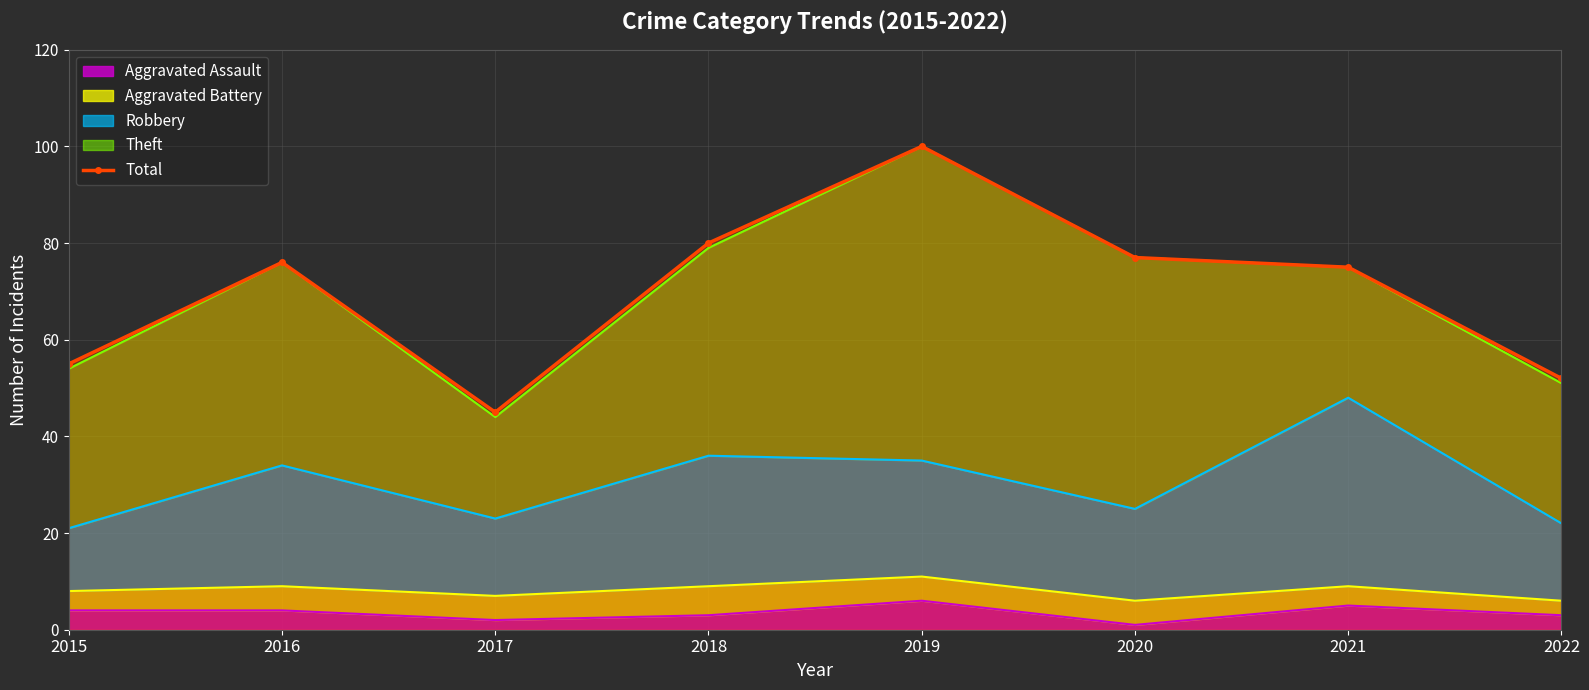

Rank the categories by value from highest to lowest.

2019, 2018, 2020, 2016, 2021, 2015, 2022, 2017